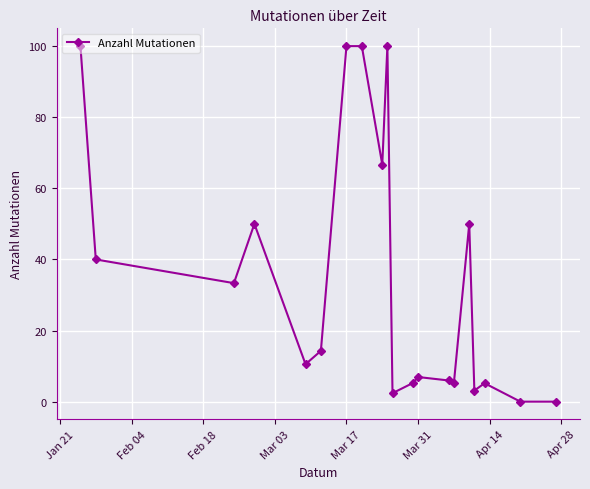

What is the maximum value shown in the chart?

100.0